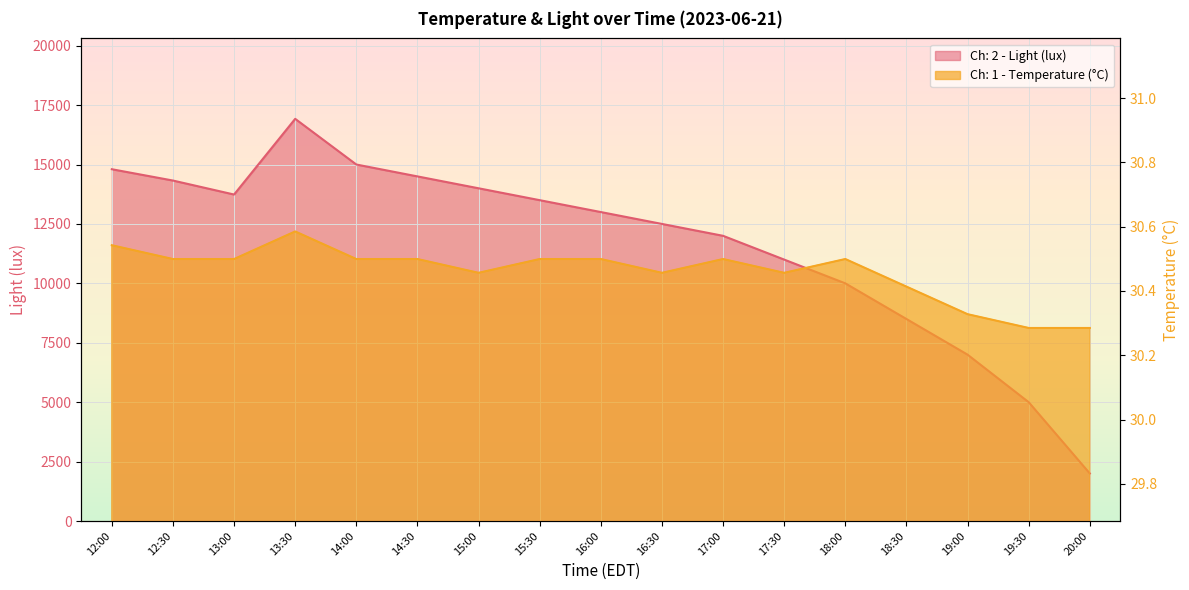

Reading right to left, transcribe all the data shown in this chart.

Ch: 2 - Light (lux): 2000.0	5000.0	7000.0	8500.0	10000.0	11000.0	12000.0	12500.0	13000.0	13500.0	14000.0	14500.0	15000.0	16921.6	13737.0	14325.8	14801.9
Ch: 1 - Temperature (°C): 30.3	30.3	30.3	30.4	30.5	30.5	30.5	30.5	30.5	30.5	30.5	30.5	30.5	30.6	30.5	30.5	30.5